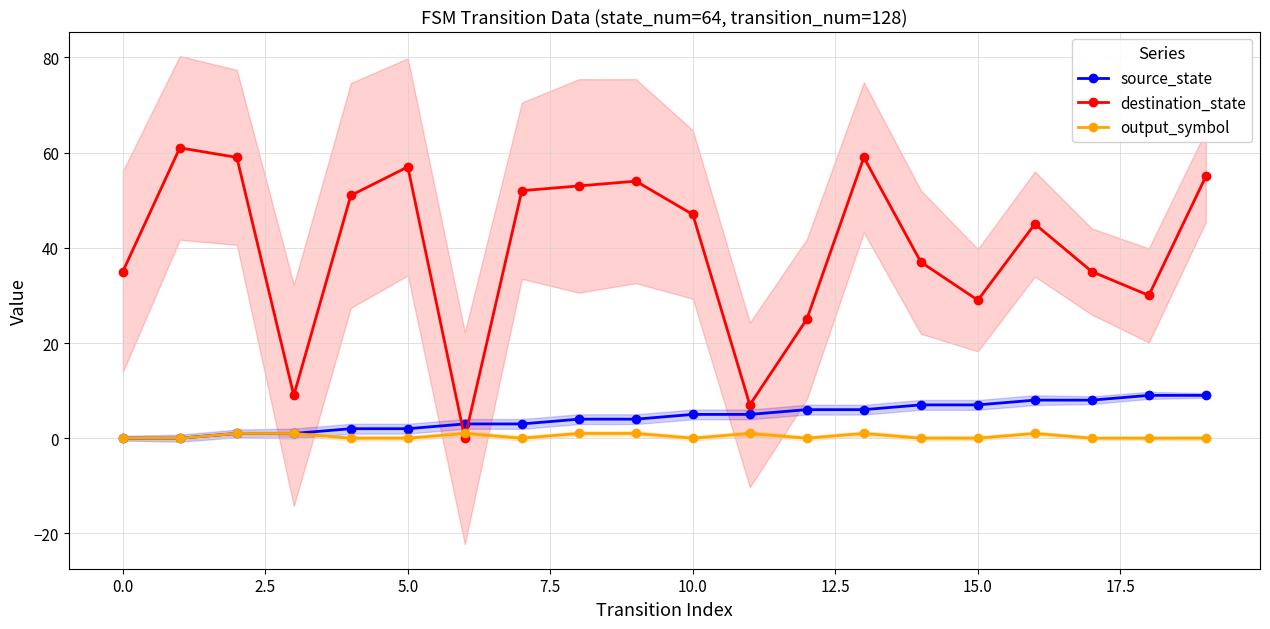

True or false: source_state has more than 2 interior local peaks.

False